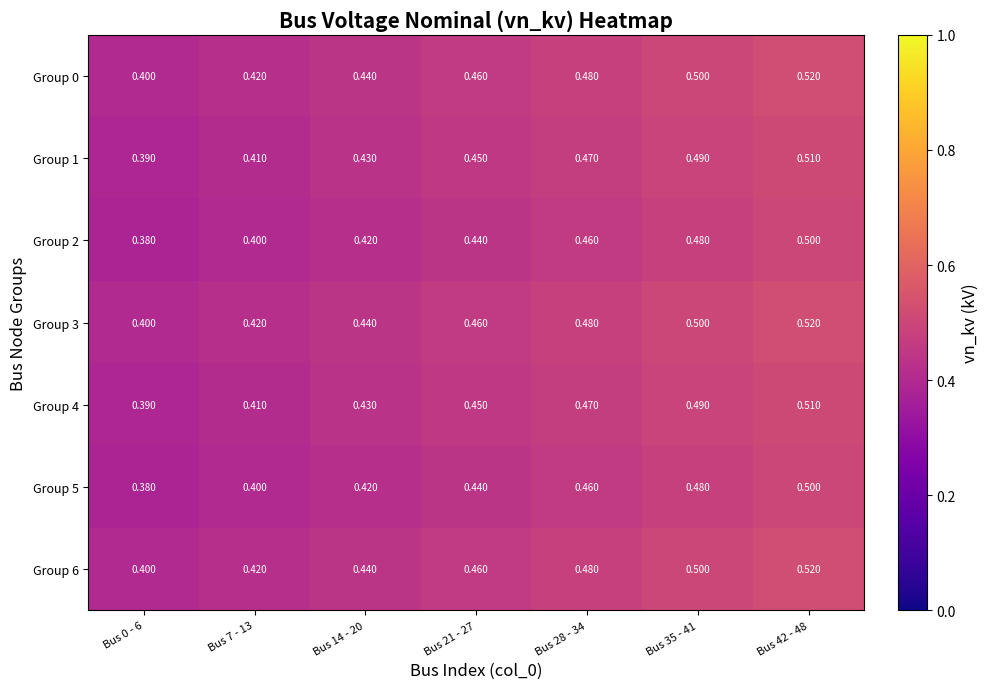

How many categories are shown in the chart?

7